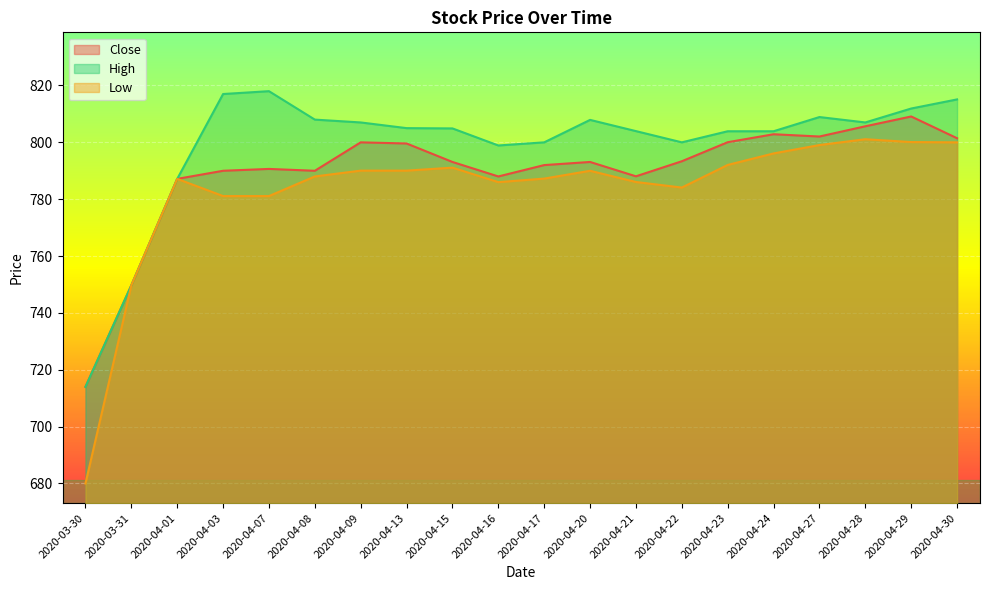

Reading left to right, extract all data points from this chart.

Close: 714.0	749.7	787.2	790.0	790.7	790.0	800.0	799.6	793.1	788.0	792.0	793.1	788.0	793.3	800.0	802.8	802.0	805.7	809.1	801.5
High: 714.0	749.7	787.2	817.0	818.0	808.0	807.0	805.0	804.9	798.9	800.0	807.9	804.0	800.0	803.9	803.9	808.9	807.0	811.9	815.1
Low: 680.0	749.7	787.2	781.1	781.1	788.0	790.0	790.0	791.1	786.0	787.2	790.0	786.0	784.1	792.0	796.1	799.0	801.1	800.1	800.0